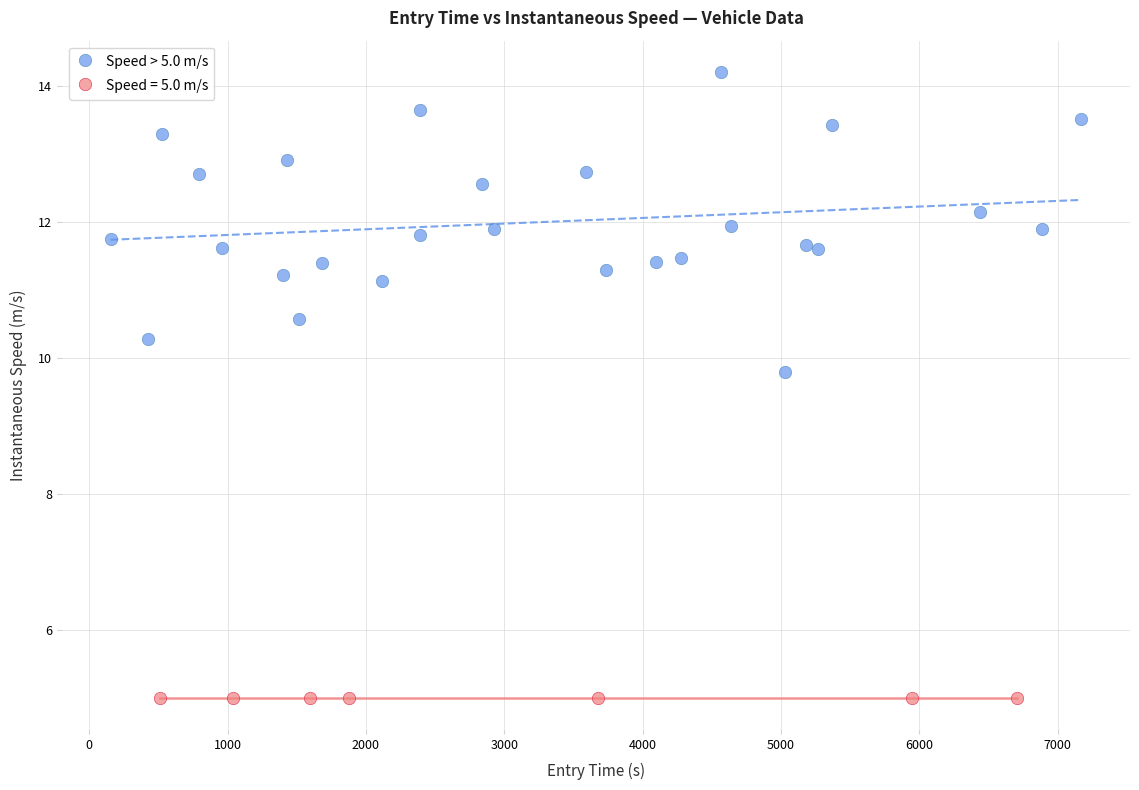

Which series reaches the maximum Y coordinate?

Speed > 5.0 m/s